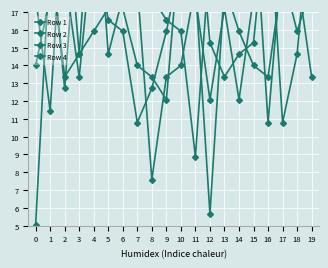

Which series has the largest total across all categories?

Row 2